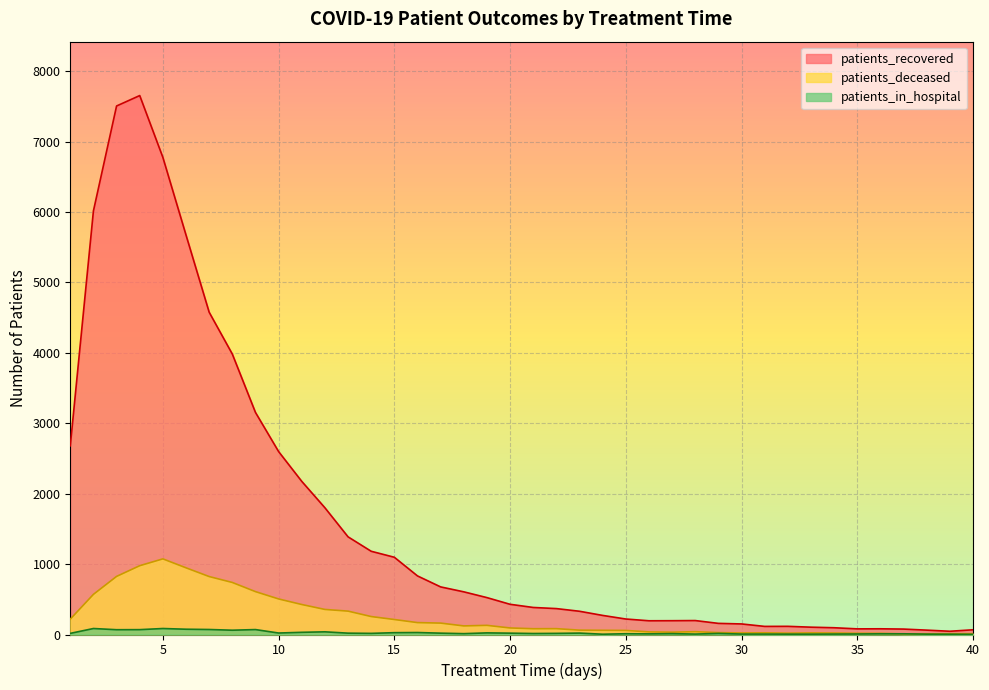

What is the sum of all patients_recovered values?

64639